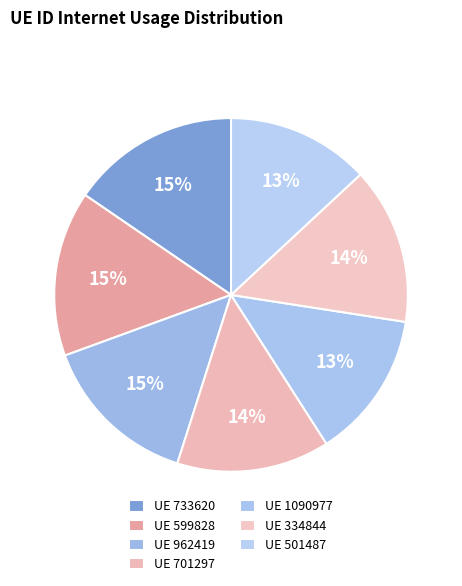

How many segments does this pie chart have?

7